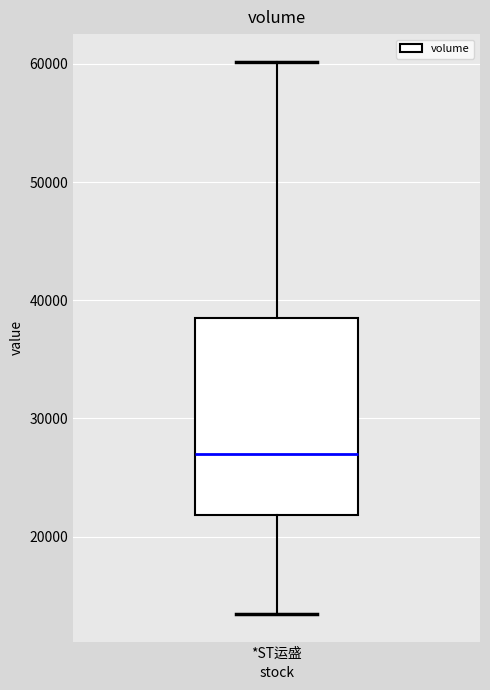

Read this box plot against the y-axis: the position of the median line, the range covered by the box, and the ends of both whiskers. The values are not printed on the chart, so give them approximately, as read against the axis.

median 27000, box 22000 to 38000, whiskers 13000 to 60000